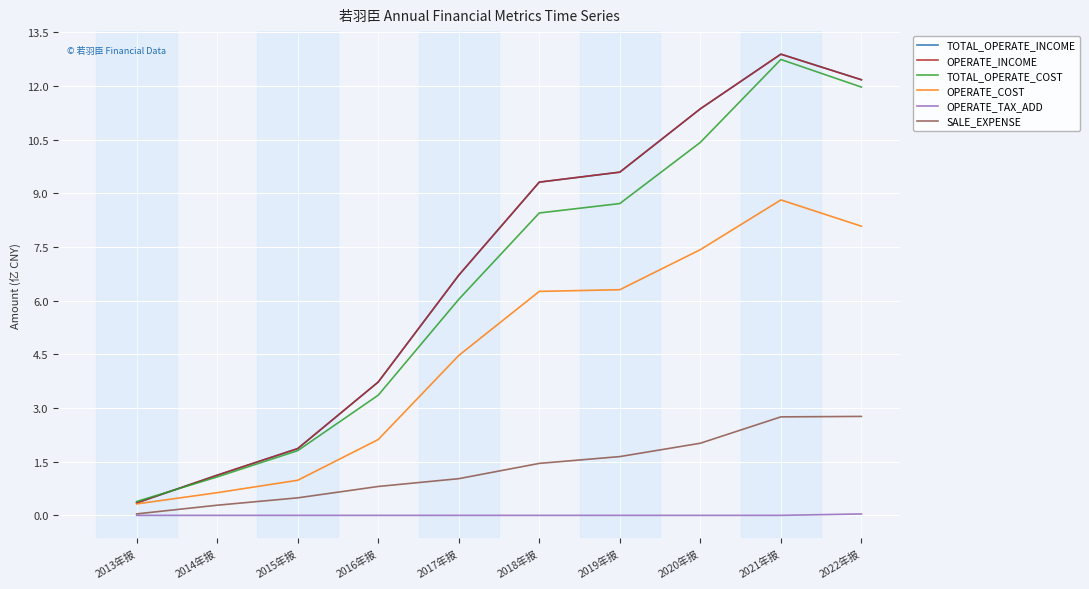

Which series has the largest total across all categories?

TOTAL_OPERATE_INCOME